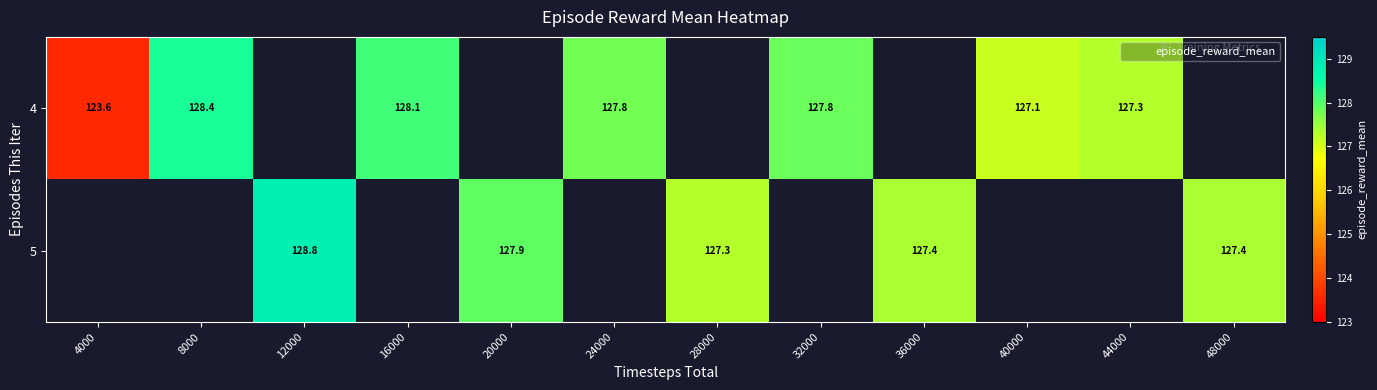

At how many categories does at least one series exceed 126?

11